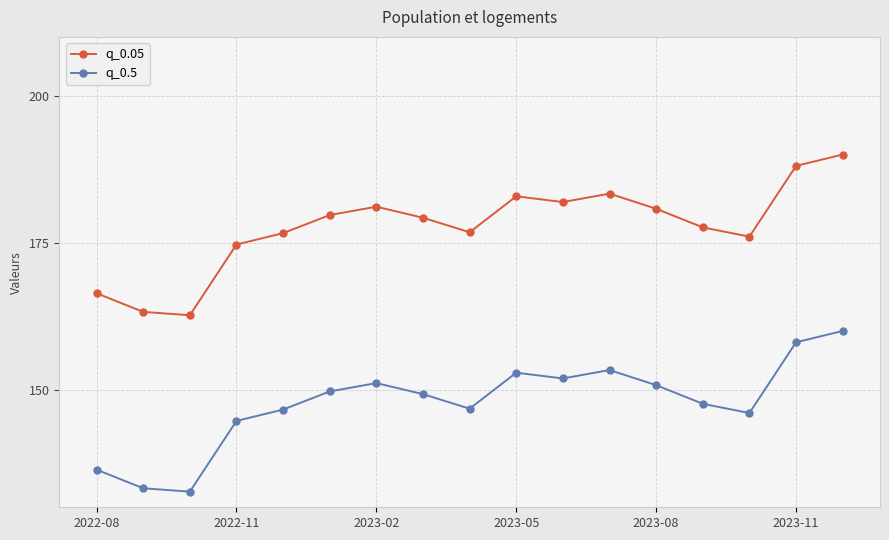

True or false: q_0.05 and q_0.5 intersect in this chart.

False